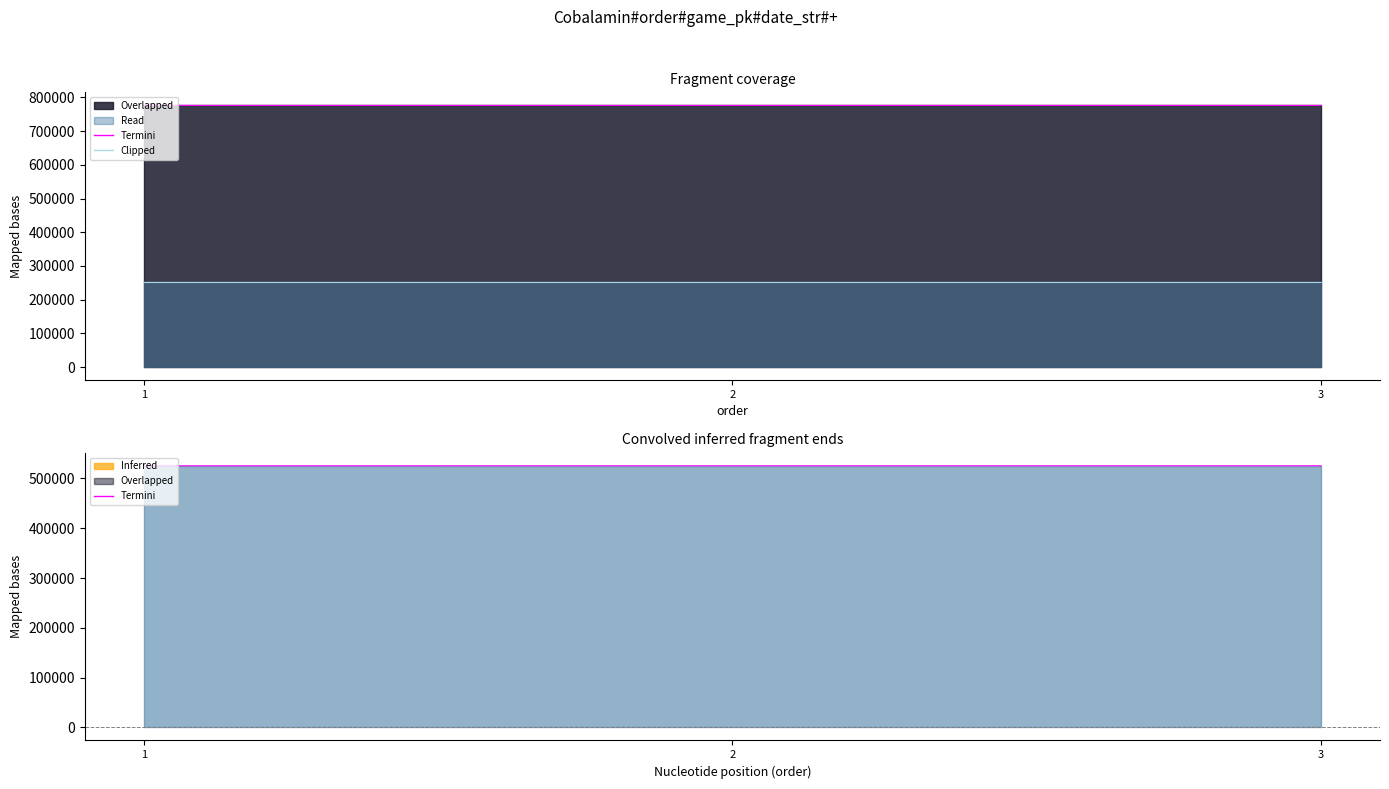

Rank the categories by Termini (game_pk edge) value from highest to lowest.

3, 2, 1